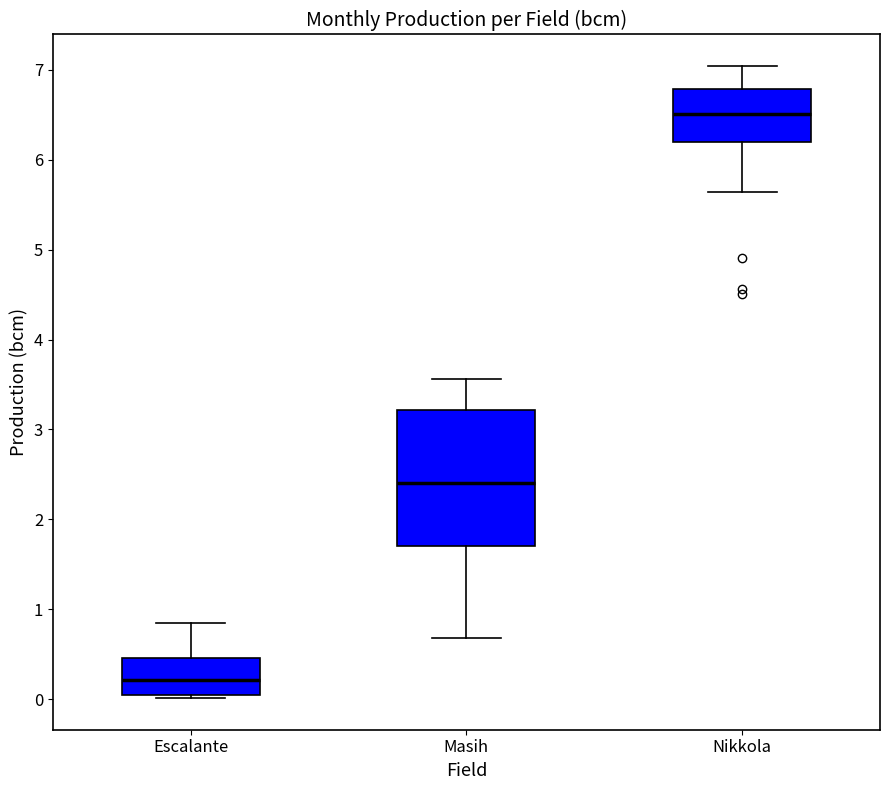

Which box is the tallest, from its lower edge to its upper edge?

Masih